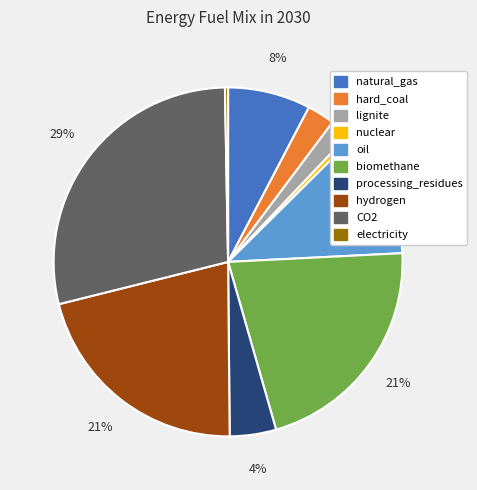

Does biomethane represent more than half of the total?

No